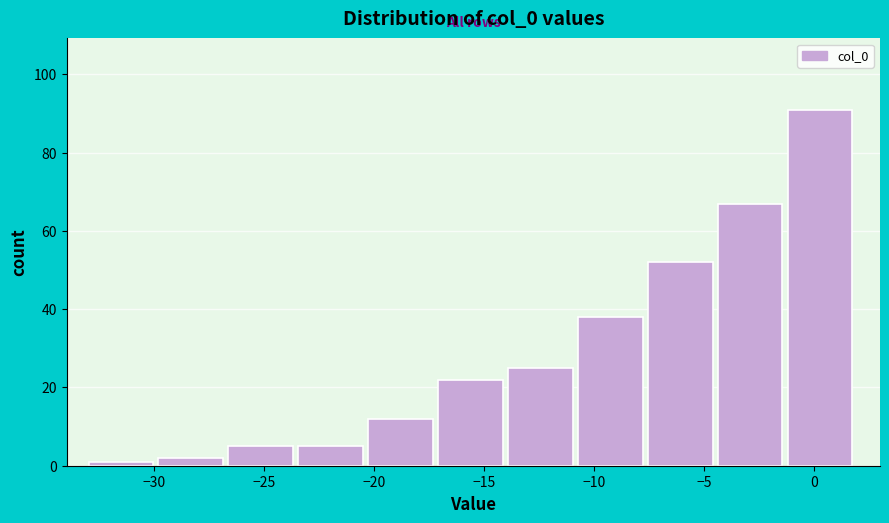

Which range on the x-axis has the tallest bar?

-1.0 to 2.0